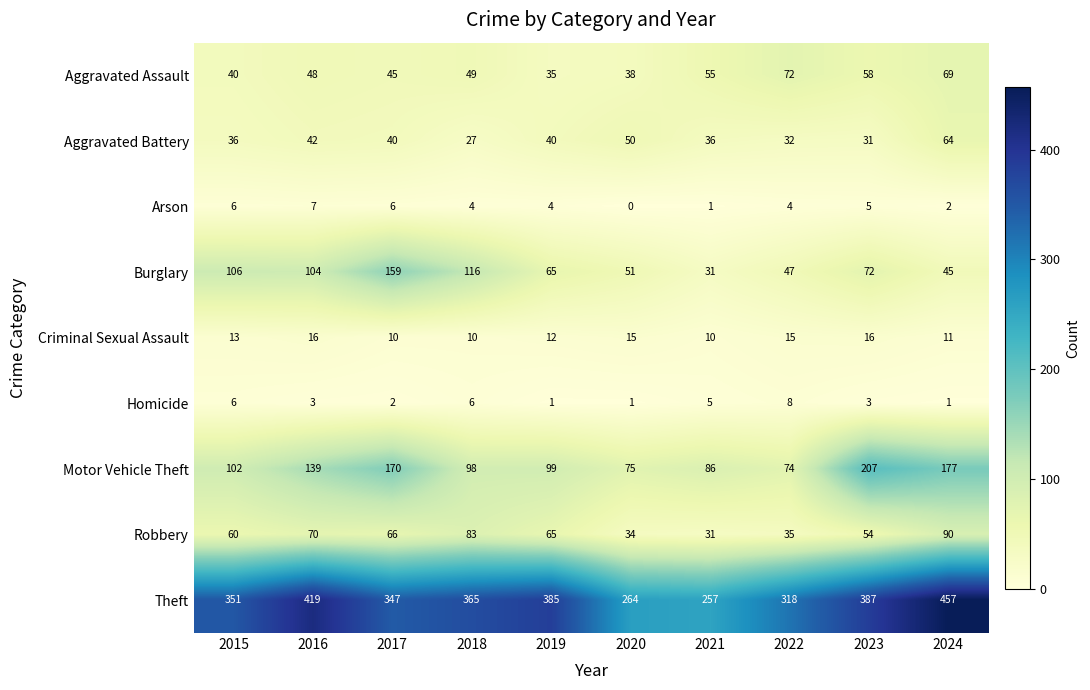

Between 2016 and 2017, which series saw the biggest shift?

Theft